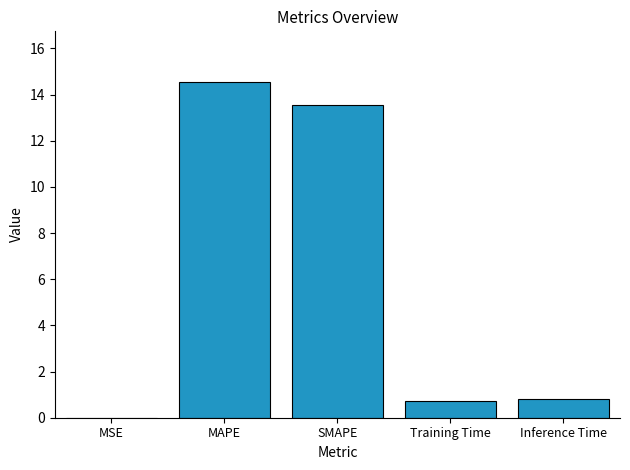

True or false: the data shows 1.3 at Inference Time.

False